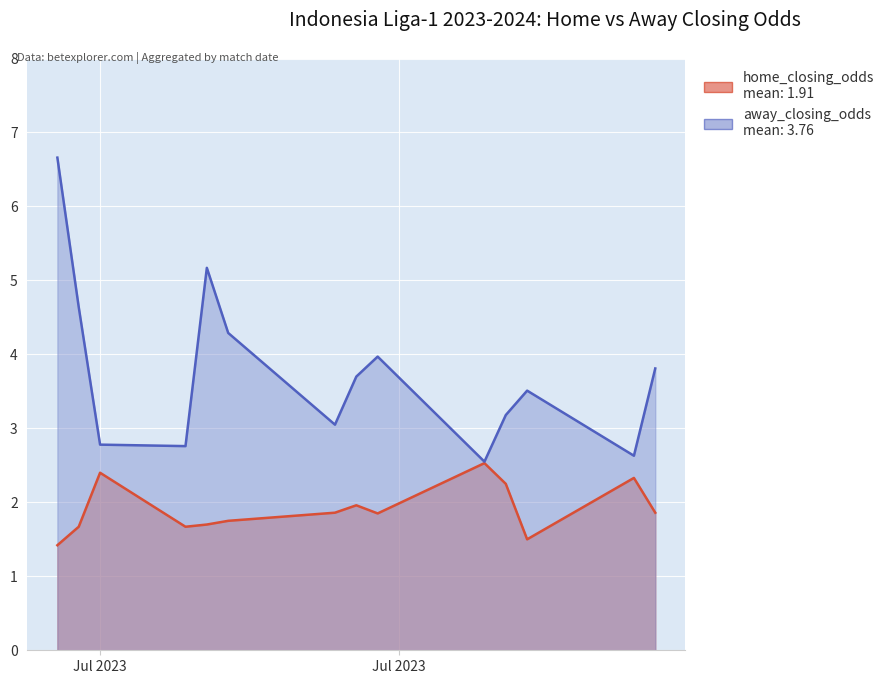

At how many categories does at least one series exceed 1?

14